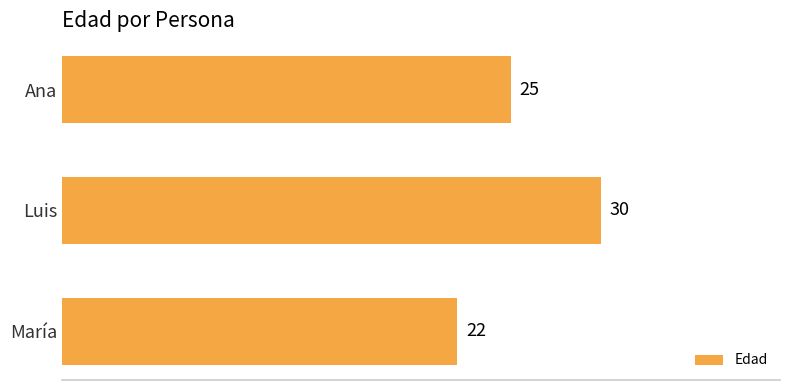

The value at Luis is 30. True or false?

True